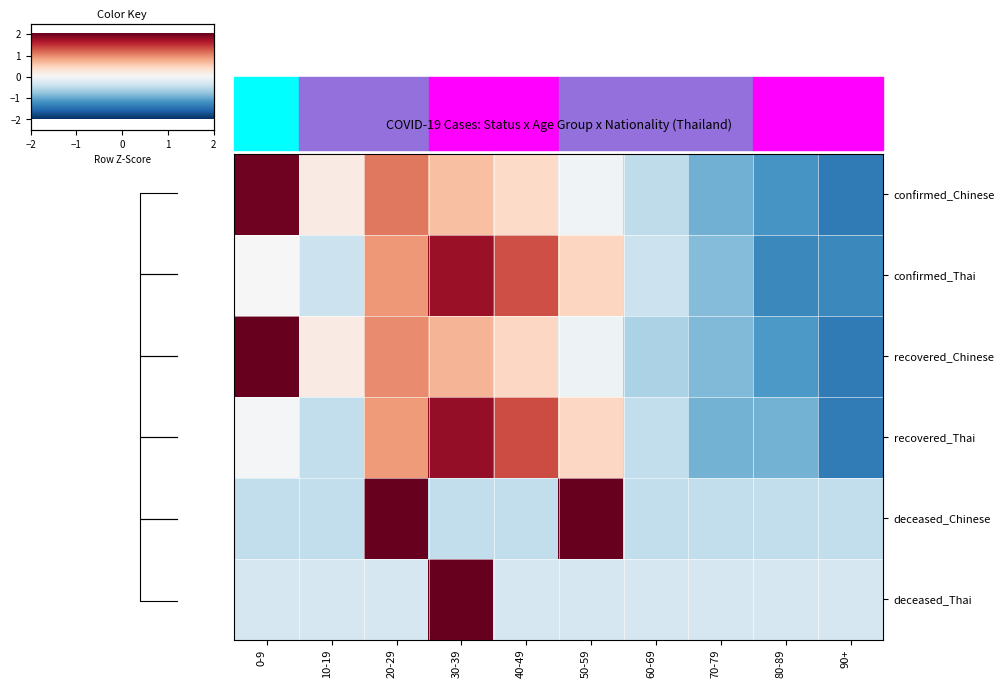

At which category is the sum across all series the highest?

30-39